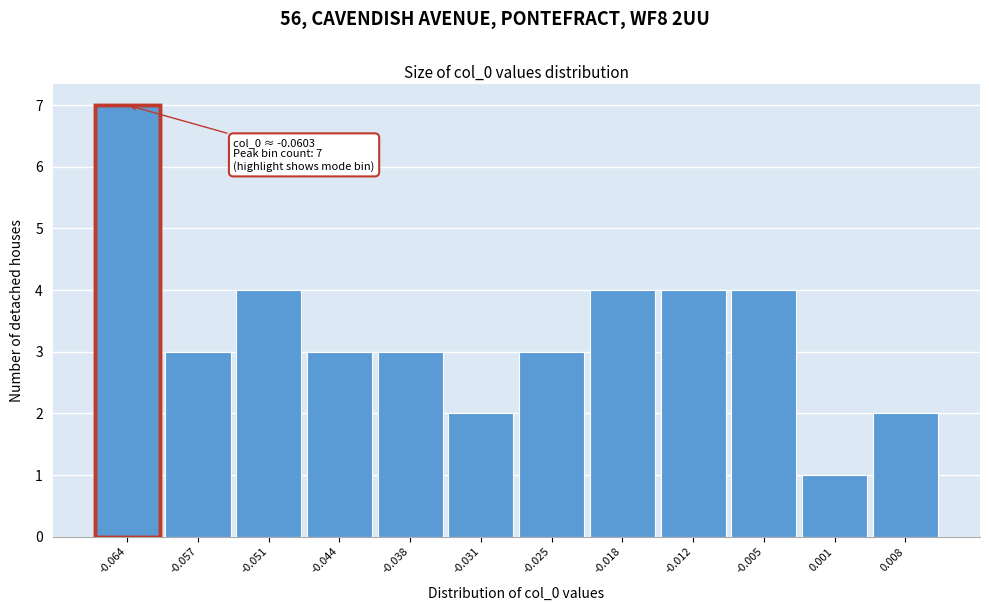

Reading left to right, list all the values displayed in this chart.

7	3	4	3	3	2	3	4	4	4	1	2